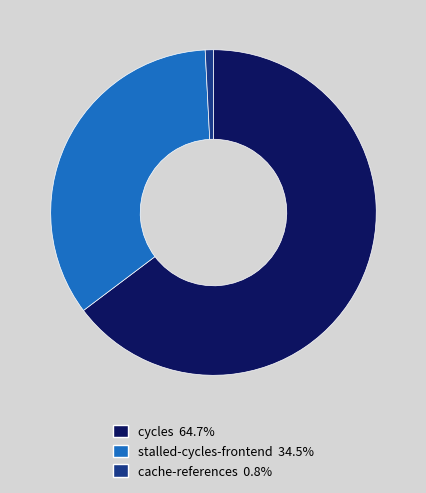

What is the ratio of the value at cycles 64.7% to the value at stalled-cycles-frontend 34.5%?

1.9